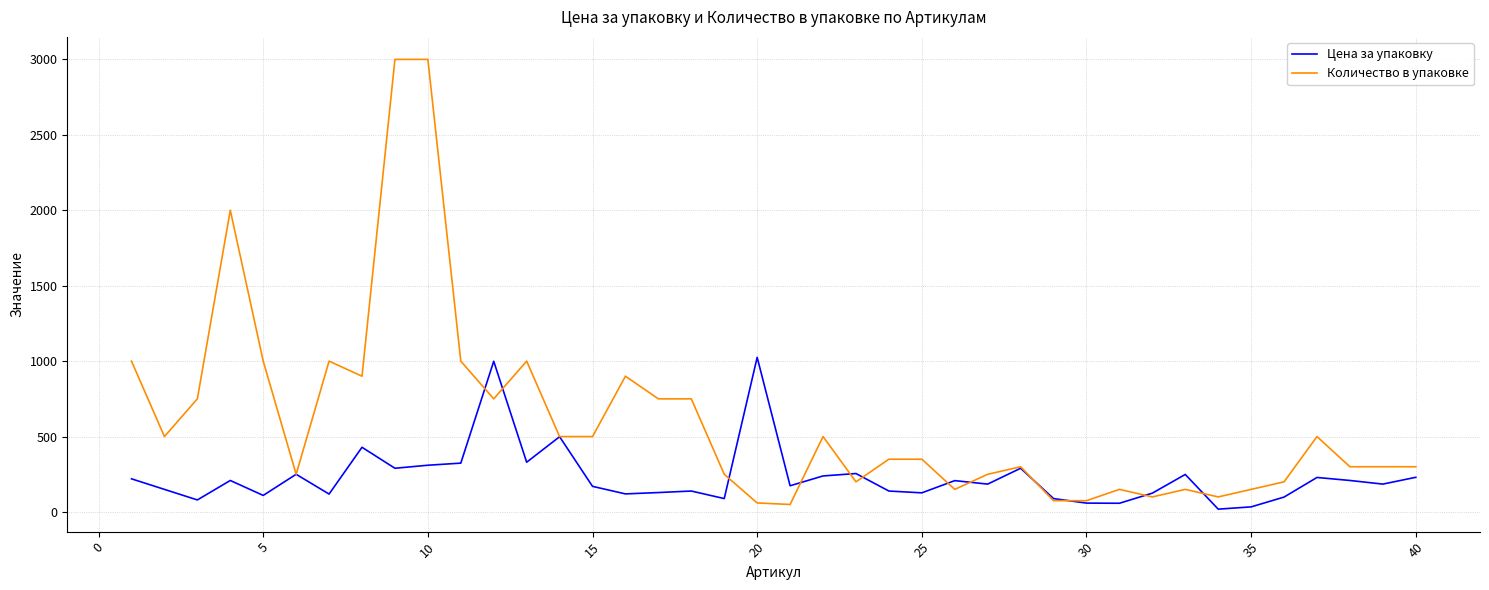

What is the greatest value displayed?

3000